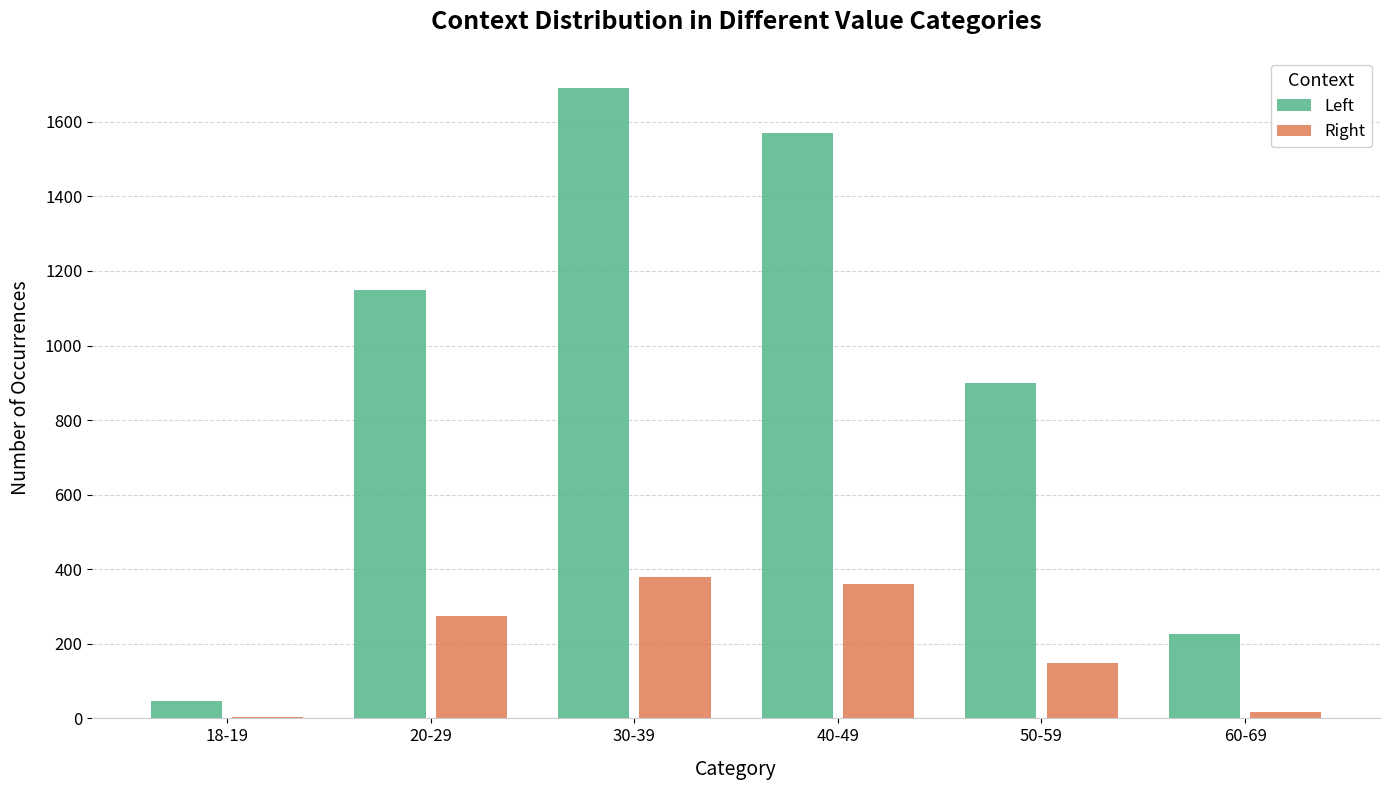

How many groups of bars are there?

6